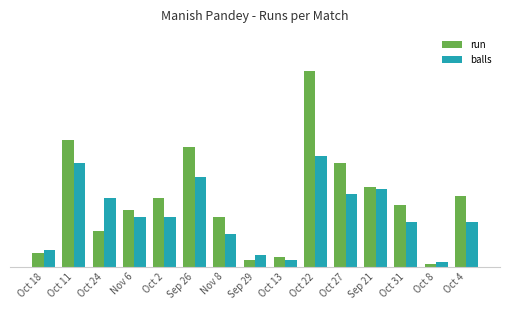

Reading left to right, transcribe all the data shown in this chart.

run: 6	54	15	24	29	51	21	3	4	83	44	34	26	1	30
balls: 7	44	29	21	21	38	14	5	3	47	31	33	19	2	19